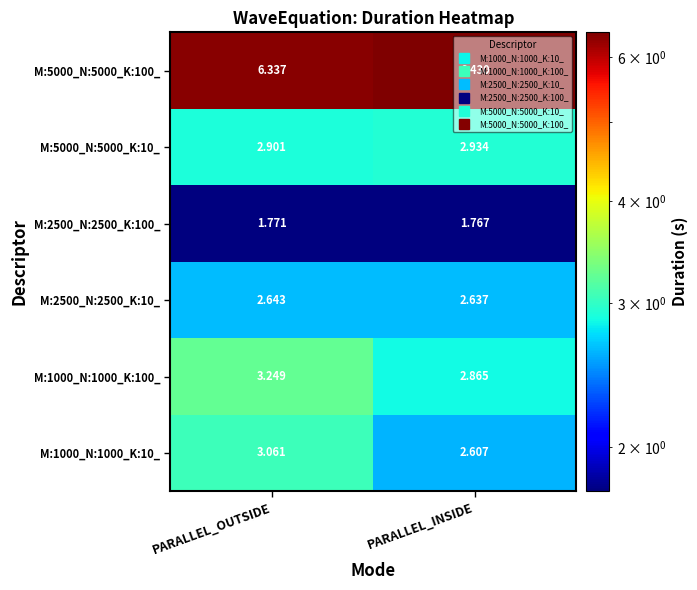

At which label does M:1000_N:1000_K:100_ first exceed 3?

PARALLEL_OUTSIDE